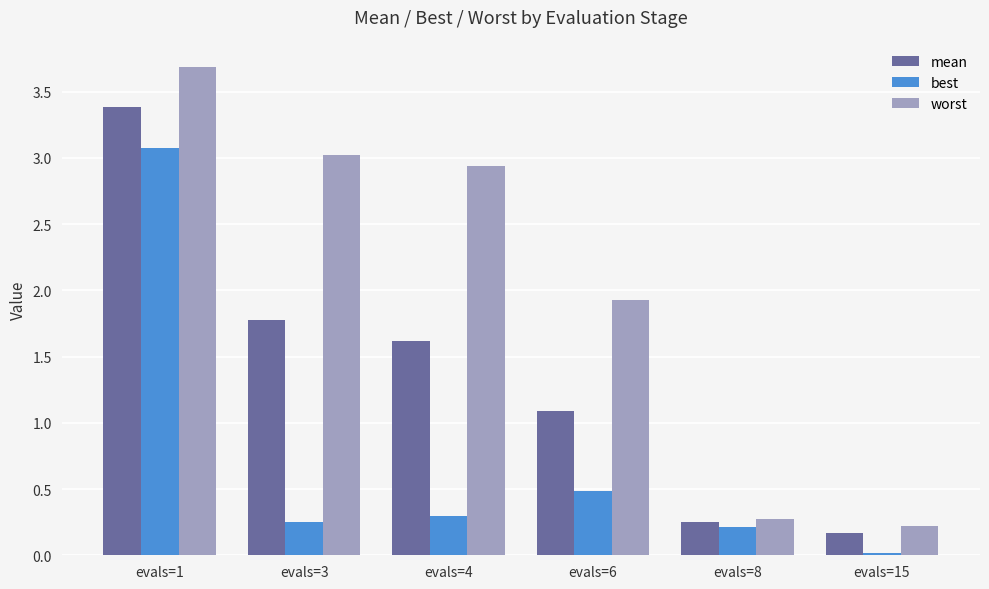

Is it true that best equals 0.2 at evals=8?

True